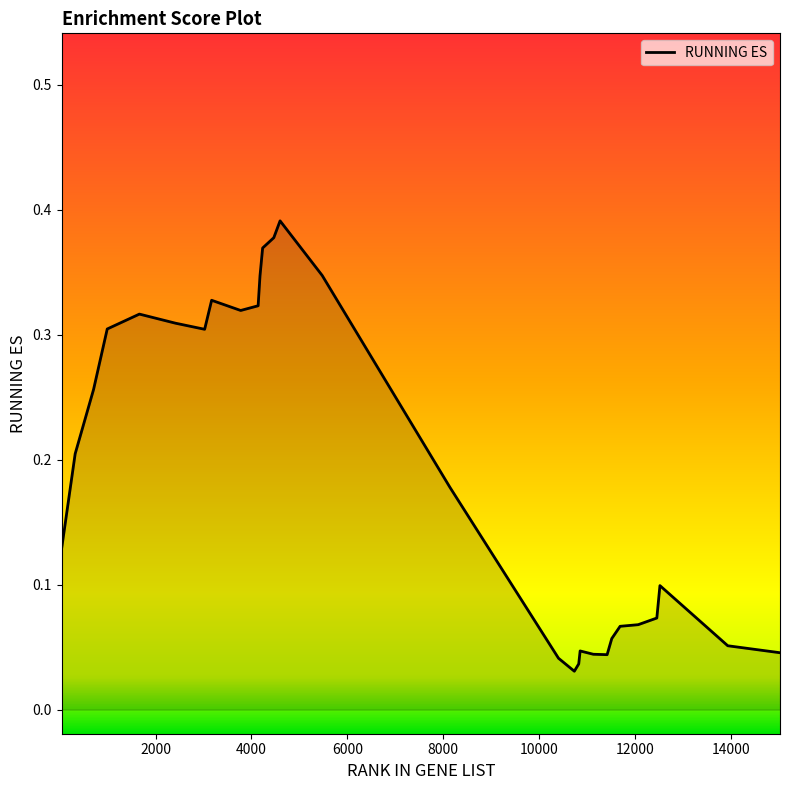

Does the chart have visible grid lines?

No